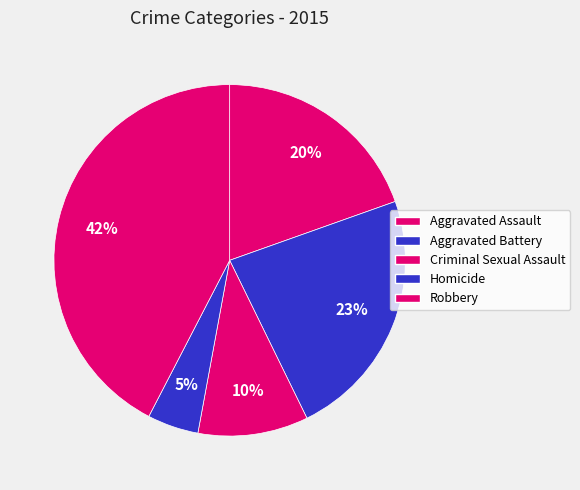

To the nearest percent, what is the combined percentage of Aggravated Assault and Aggravated Battery?

43%